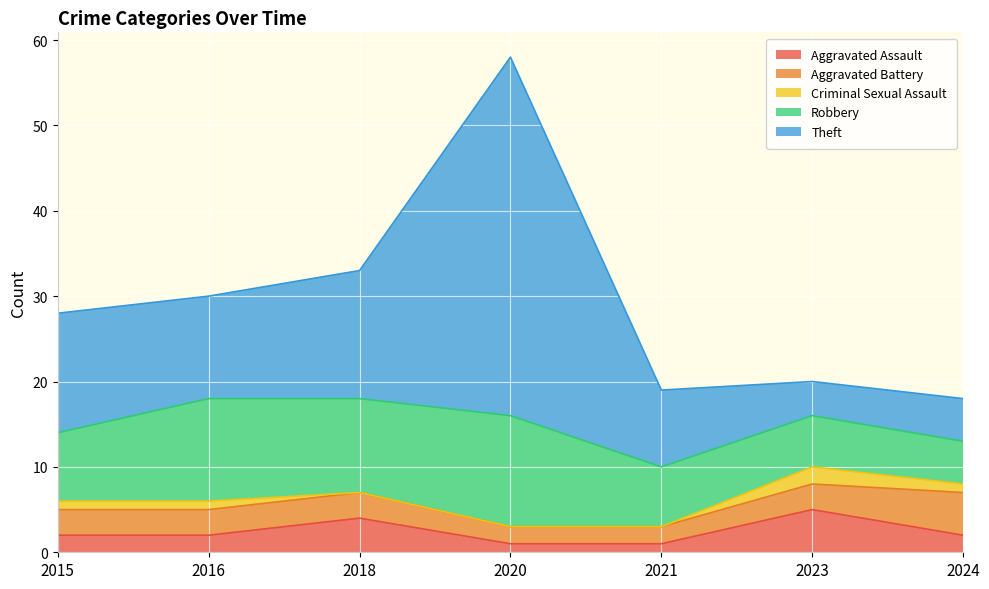

Which series has the largest total across all categories?

Theft